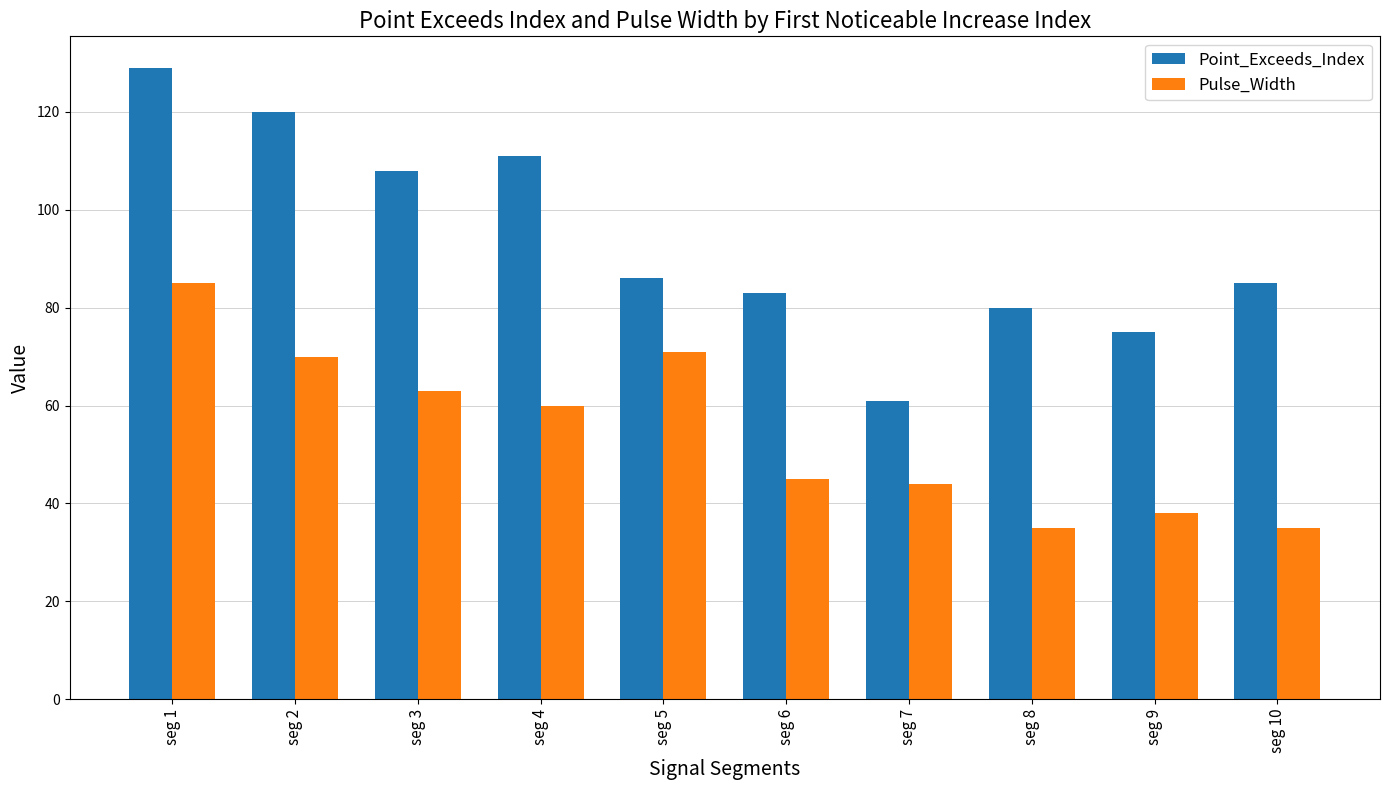

Rank the series by their average value, from highest to lowest.

Point_Exceeds_Index, Pulse_Width